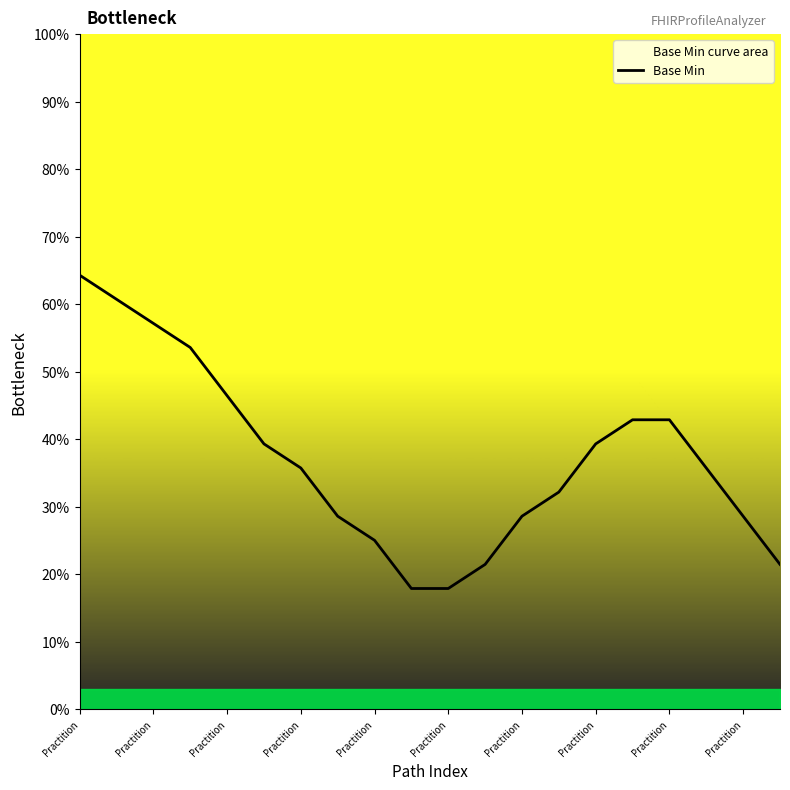

How many lines are shown in the chart?

1